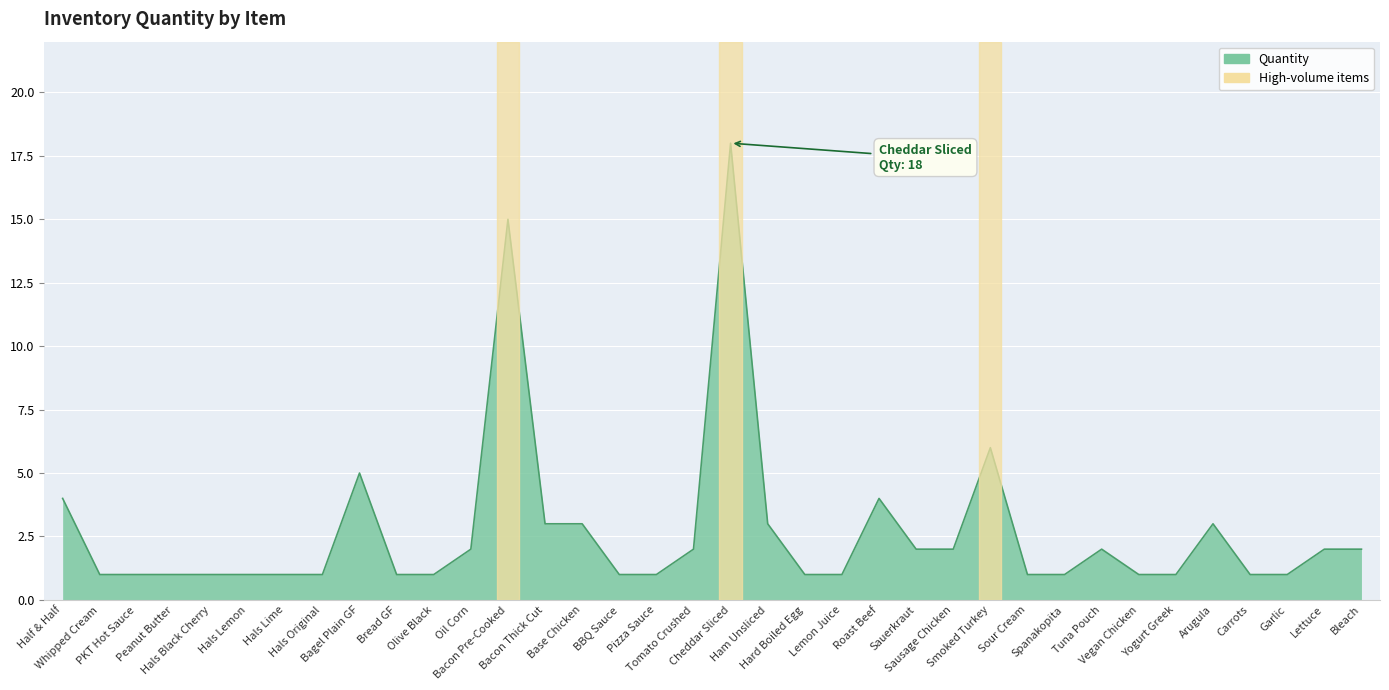

What is the maximum value shown in the chart?

18